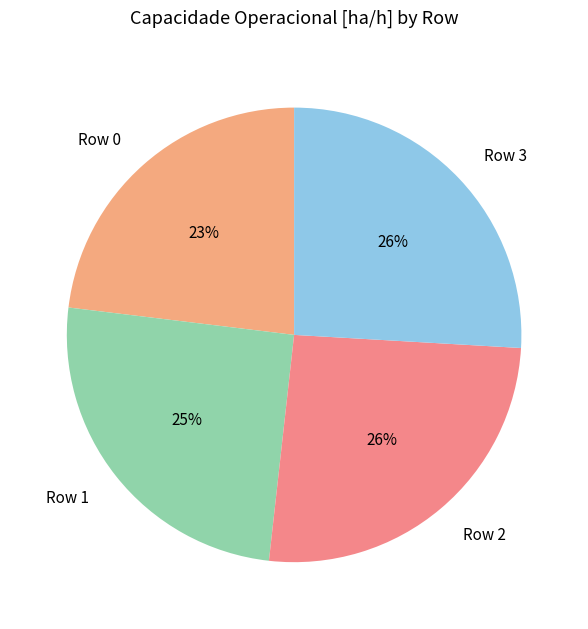

Do Row 2 and Row 0 together represent more than half of the pie?

No